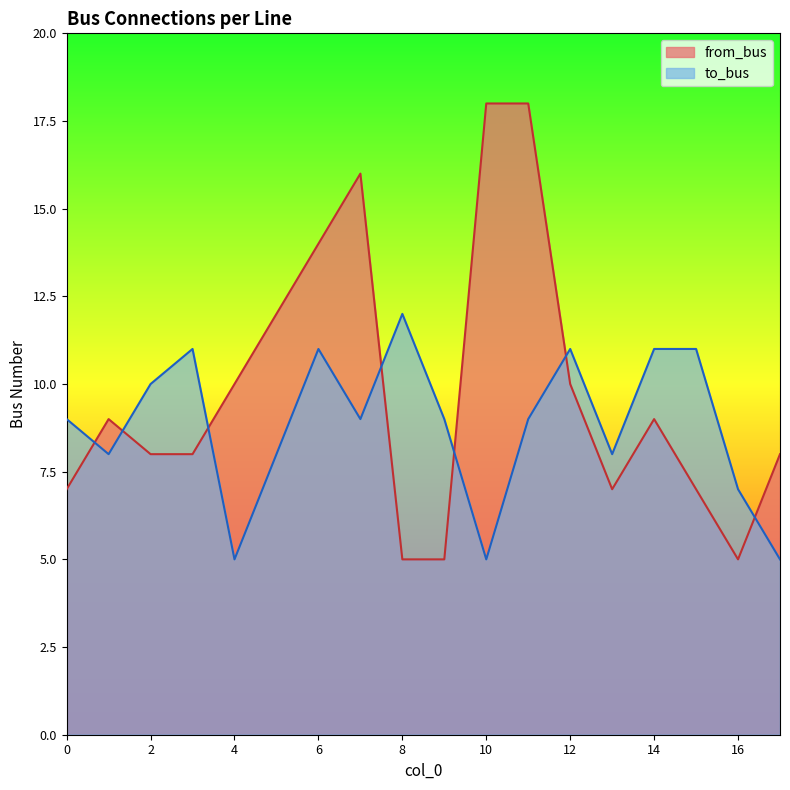

After their last crossing, which series has the higher values: to_bus or from_bus?

from_bus